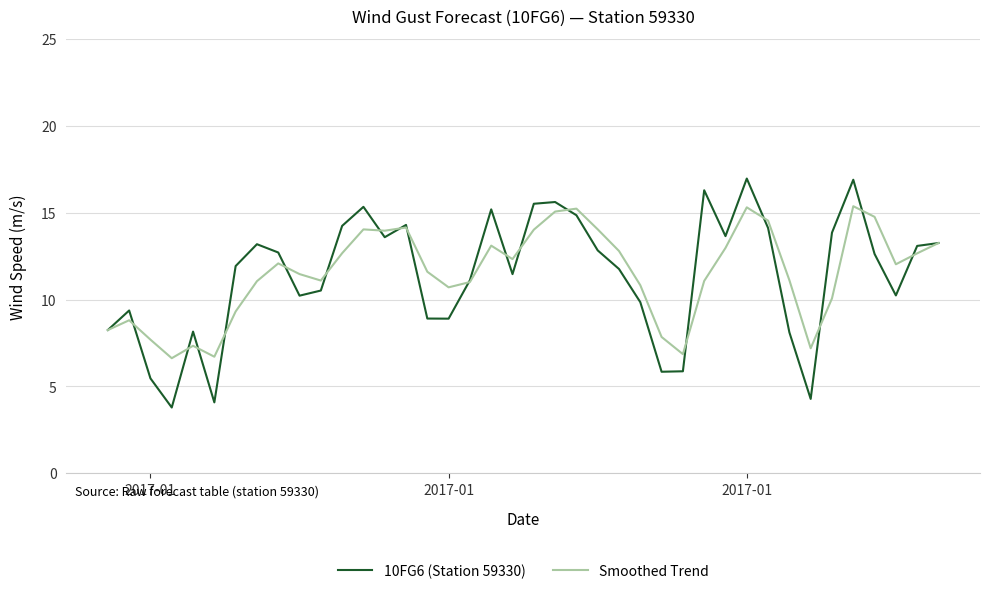

True or false: 10FG6 (Station 59330) and Smoothed Trend intersect in this chart.

True